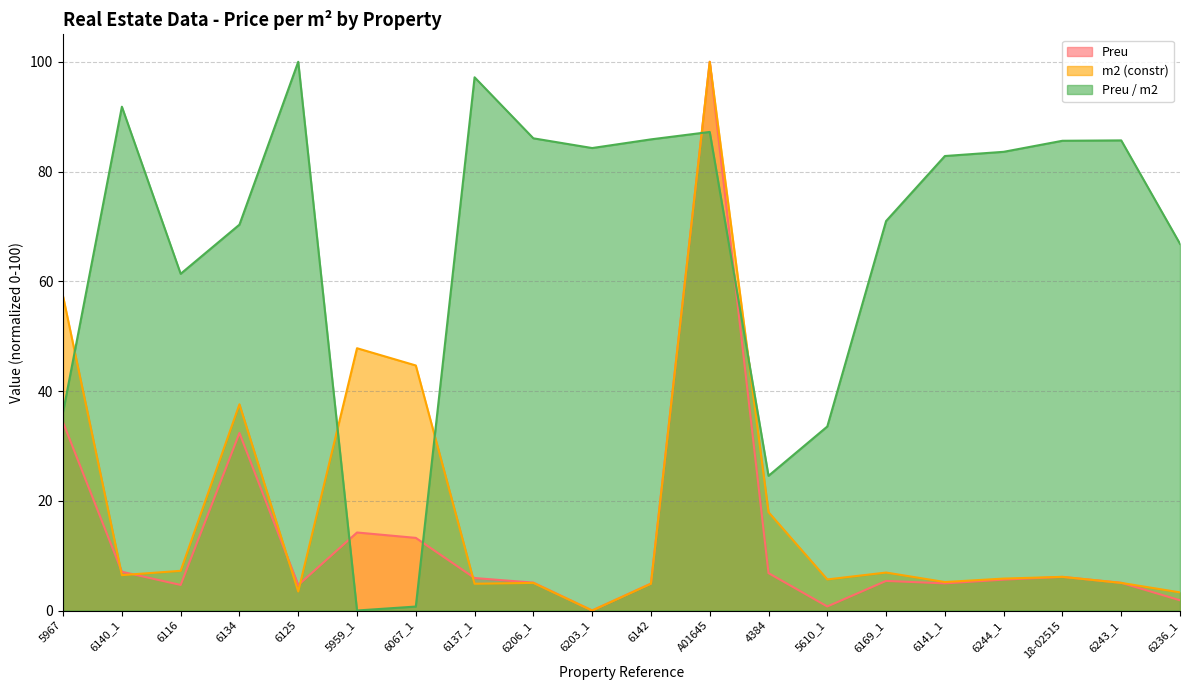

How many interior local valleys does the m2 (constr) series have?

6